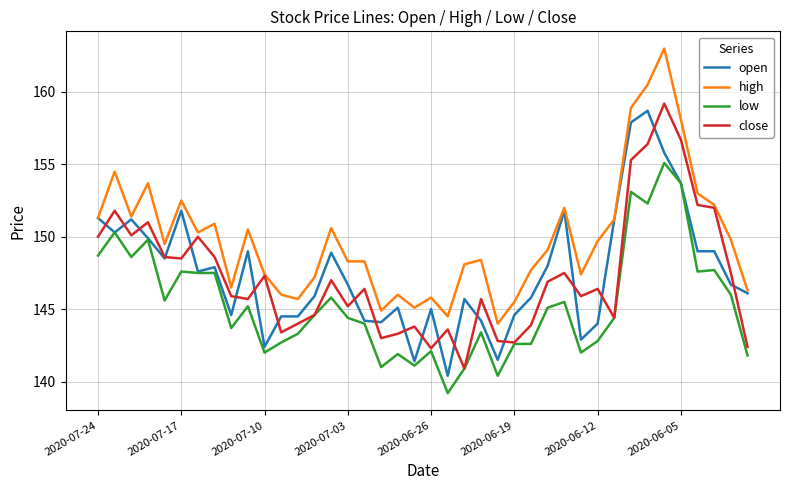

True or false: open has more than 1 points higher than both neighbors.

True